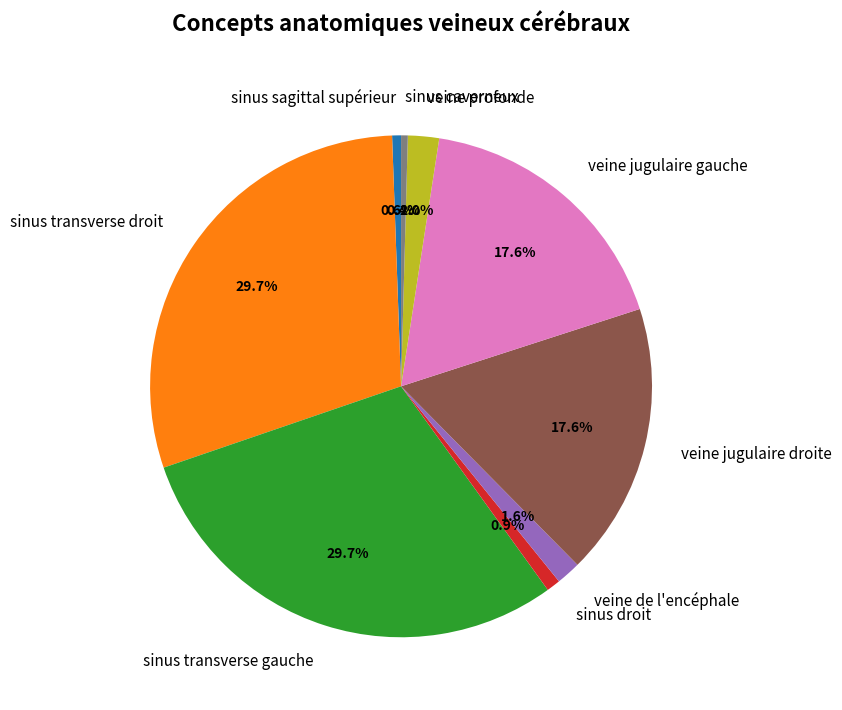

To the nearest percent, what is the average slice percentage?

11%